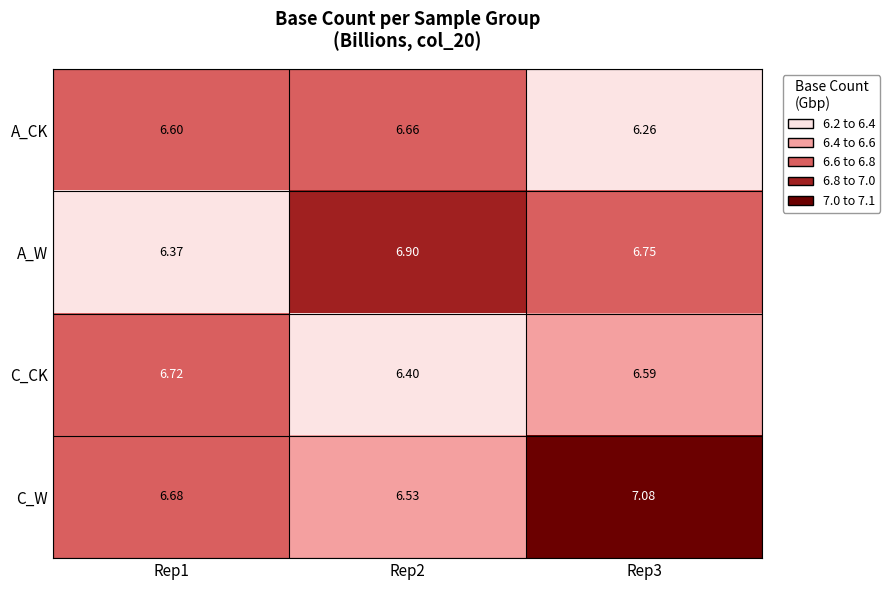

Which series has the widest spread of values?

C_W